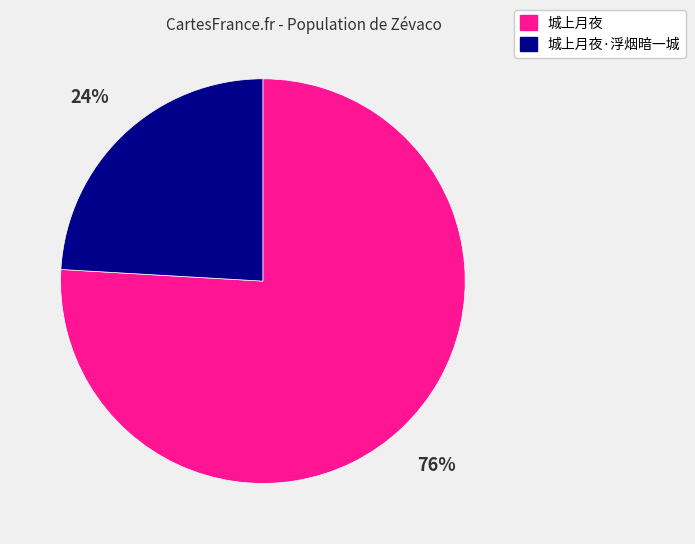

Does 城上月夜·浮烟暗一城 account for over 50% of the chart?

No